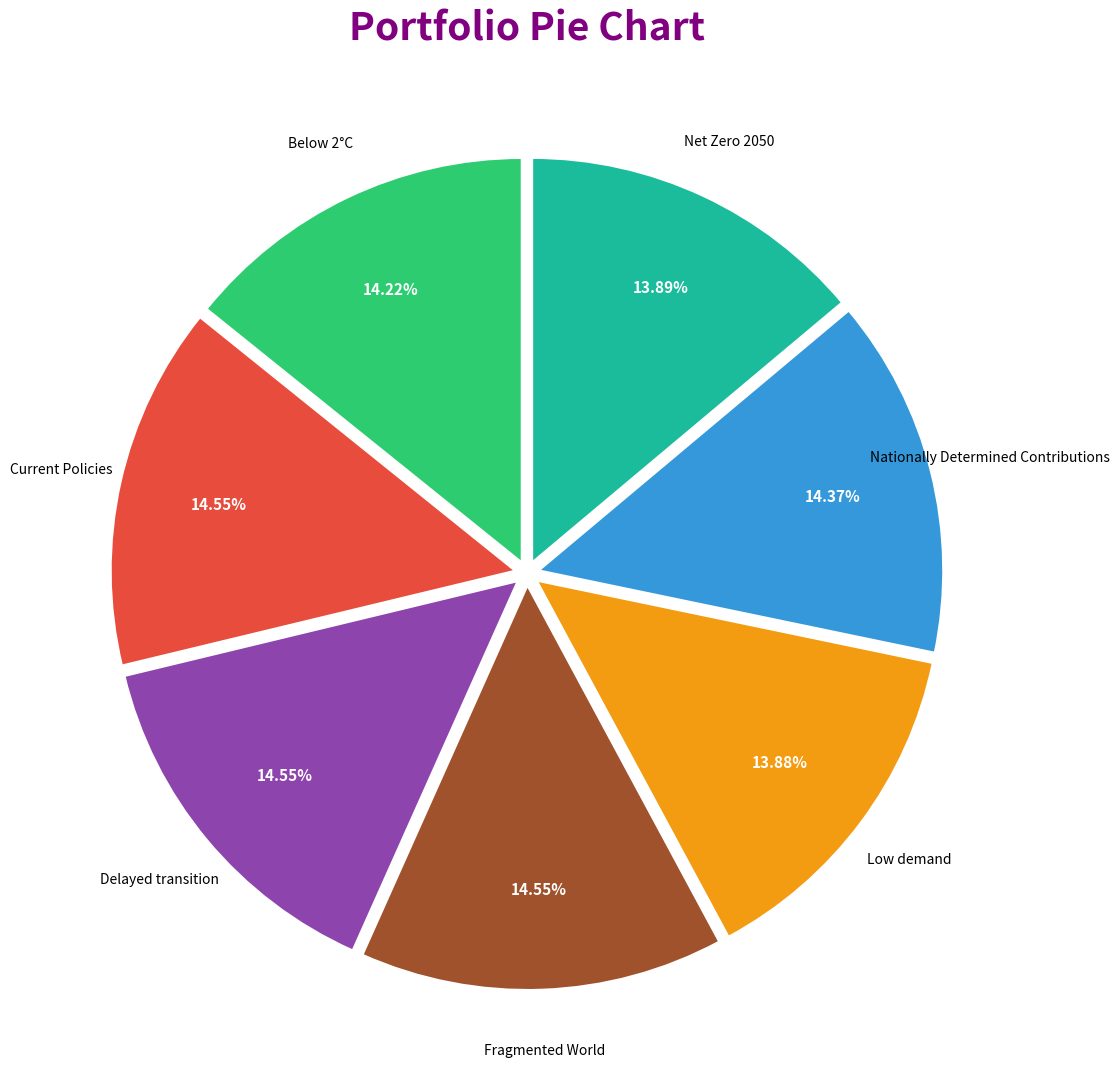

Does any single category account for the majority?

No